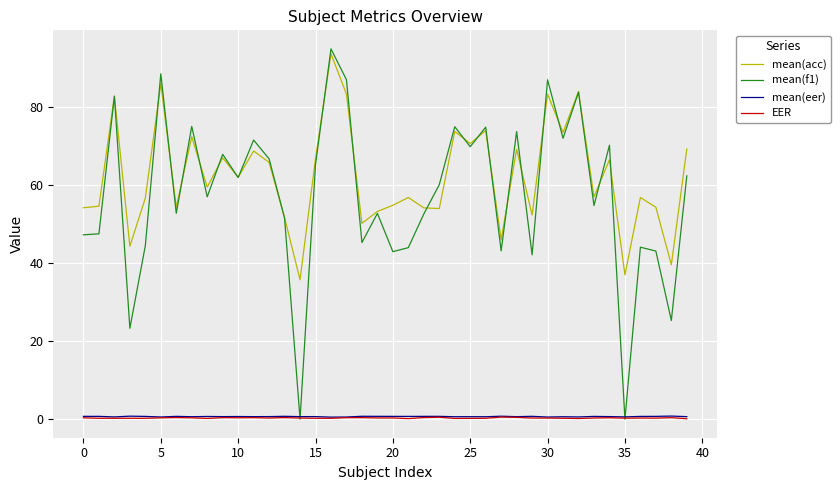

What are all the series names shown in the legend?

mean(acc), mean(f1), mean(eer), EER